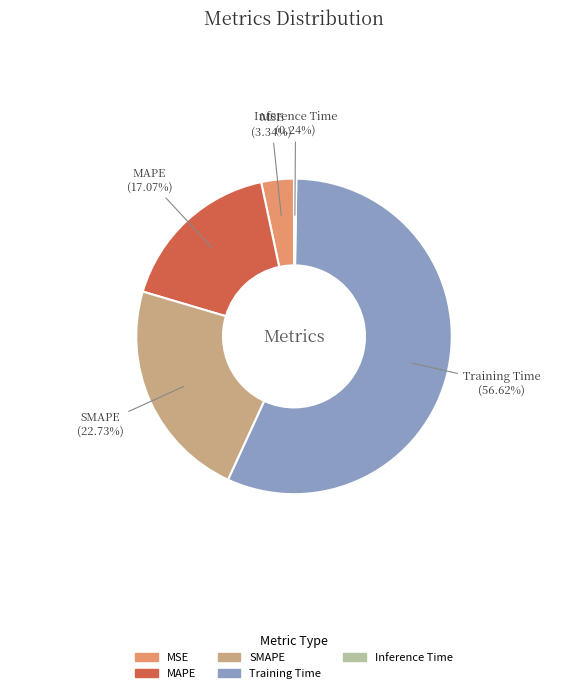

What percentage is the SMAPE slice, to the nearest percent?

23%